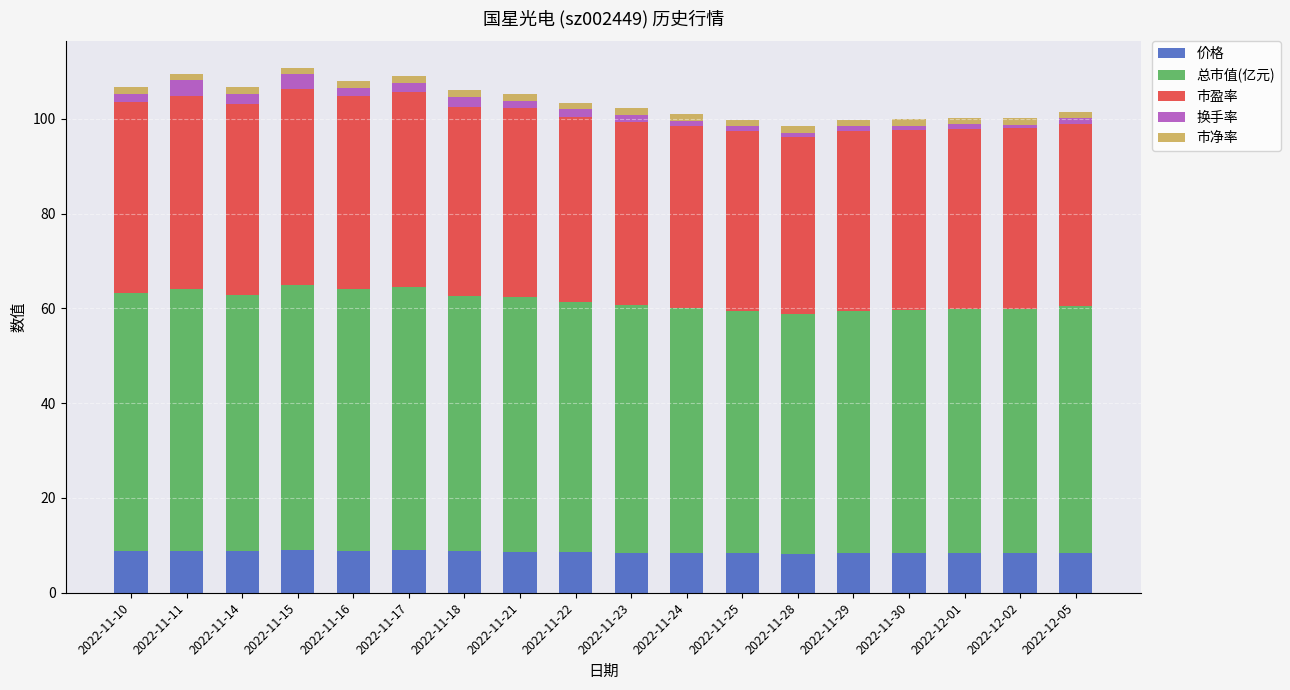

What is the maximum value for 价格?

9.0